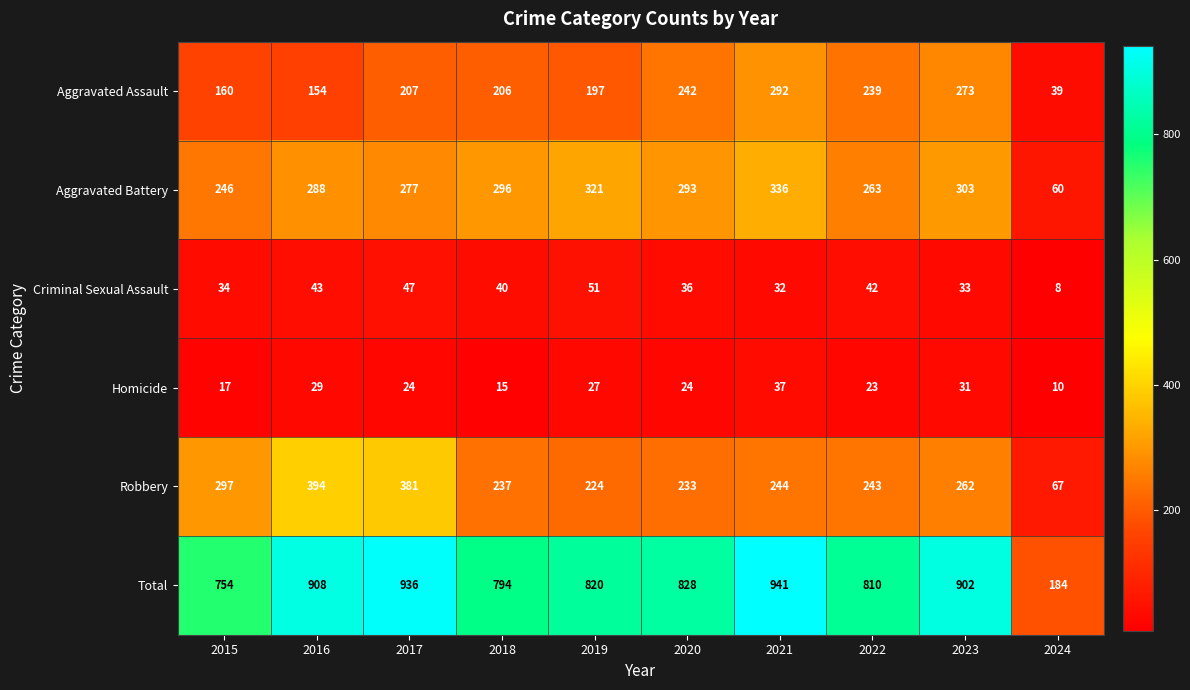

At 2019, list the series in order from smallest to largest.

Homicide, Criminal Sexual Assault, Aggravated Assault, Robbery, Aggravated Battery, Total